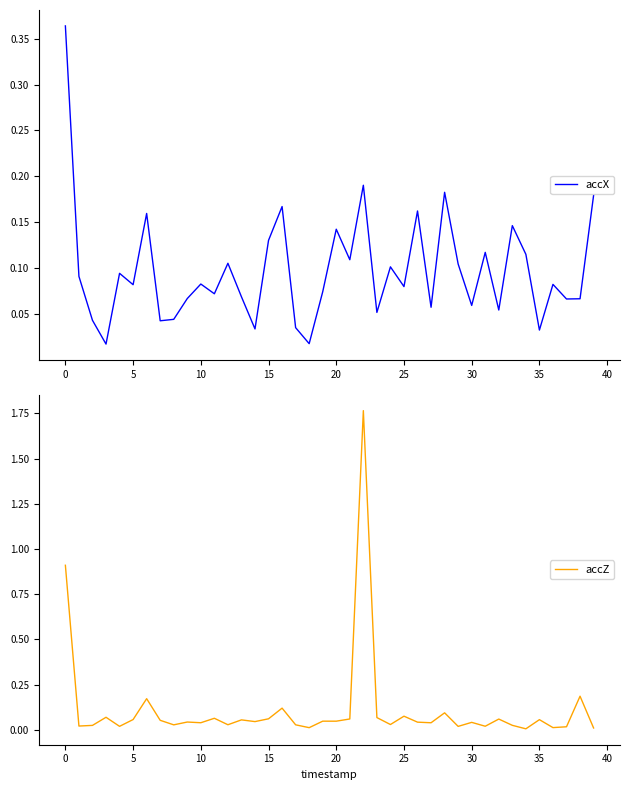

Is the value of accZ at 40 greater than the value of accX at 25?

No